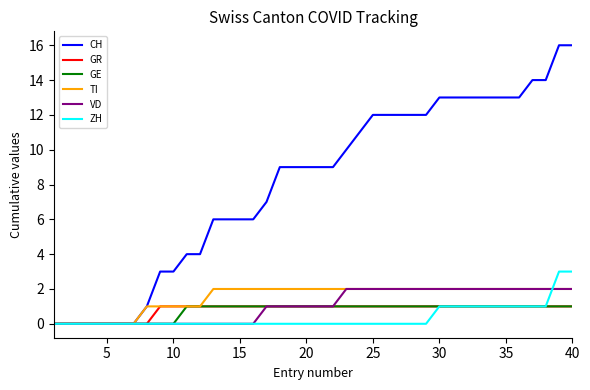

Which series has the largest range (max minus min)?

CH